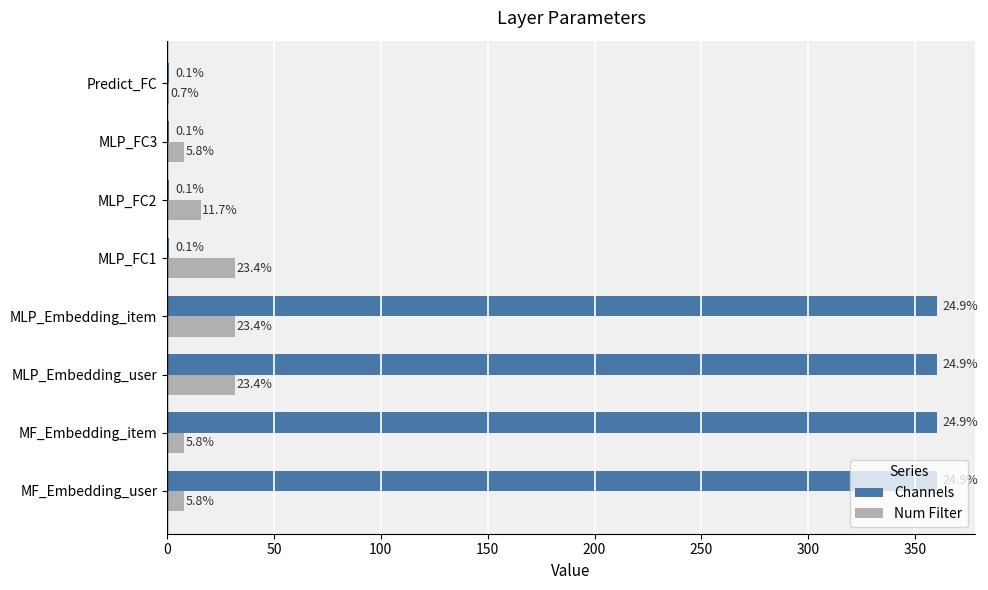

Rank the series by their maximum value, from highest to lowest.

Channels, Num Filter